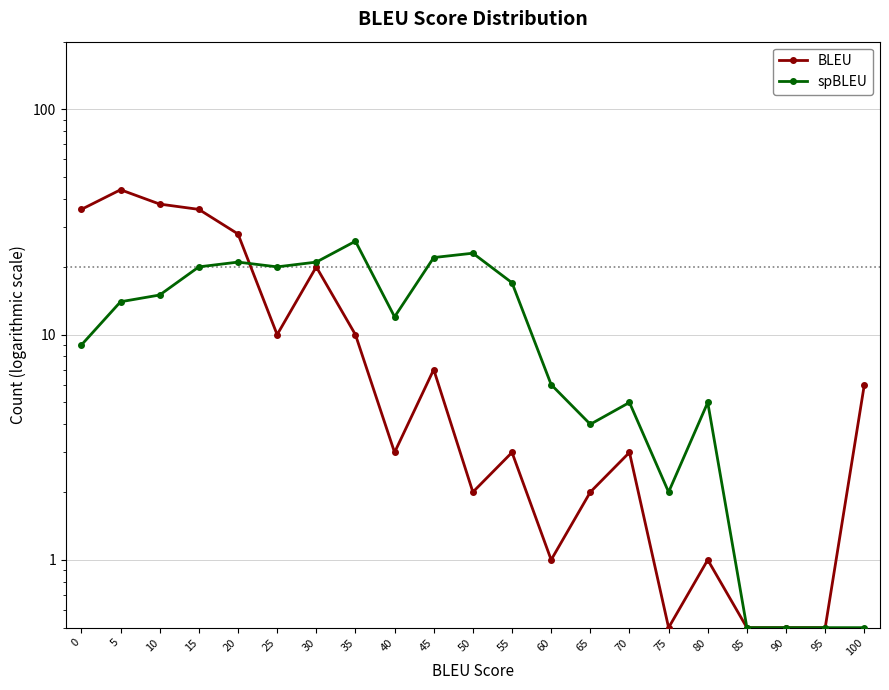

How many intersections are there between BLEU and spBLEU?

1